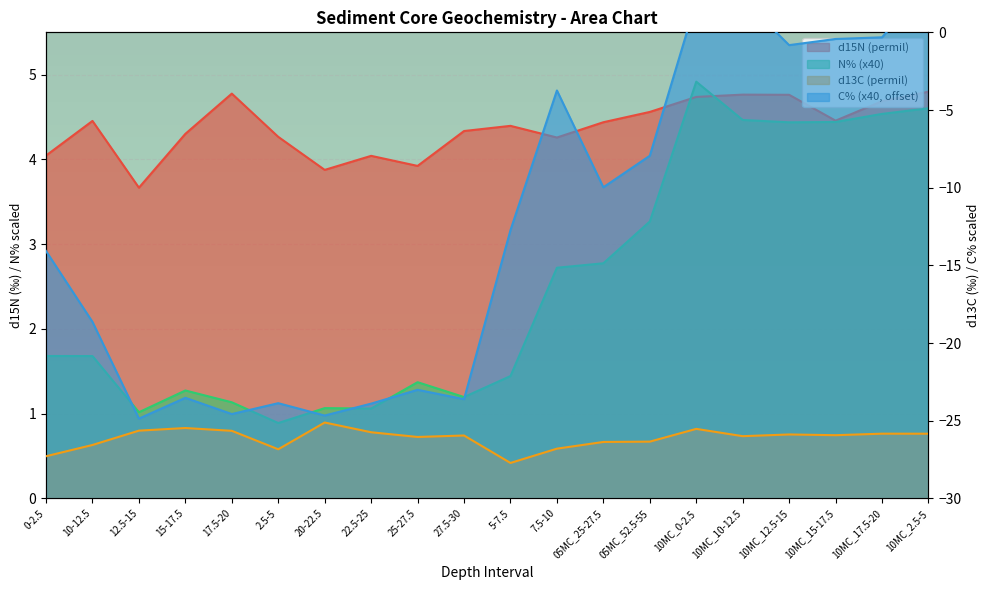

Which has a higher value, 05MC_52.5-55 or 10MC_0-2.5?

10MC_0-2.5